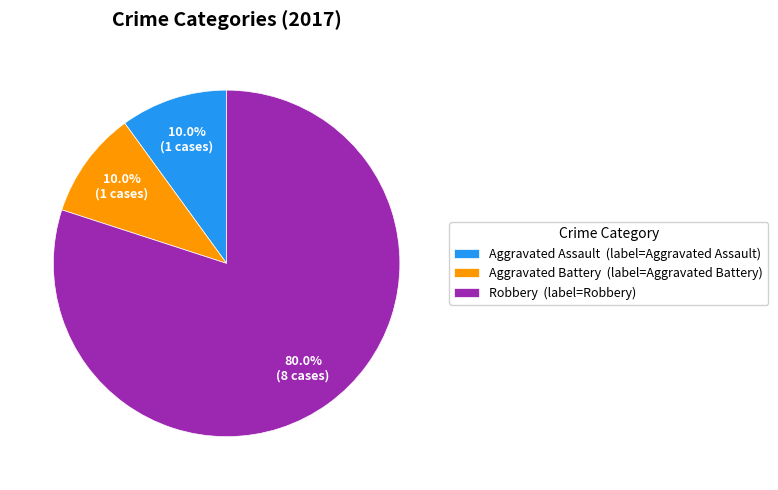

Which slice is the largest?

Robbery (label=Robbery)